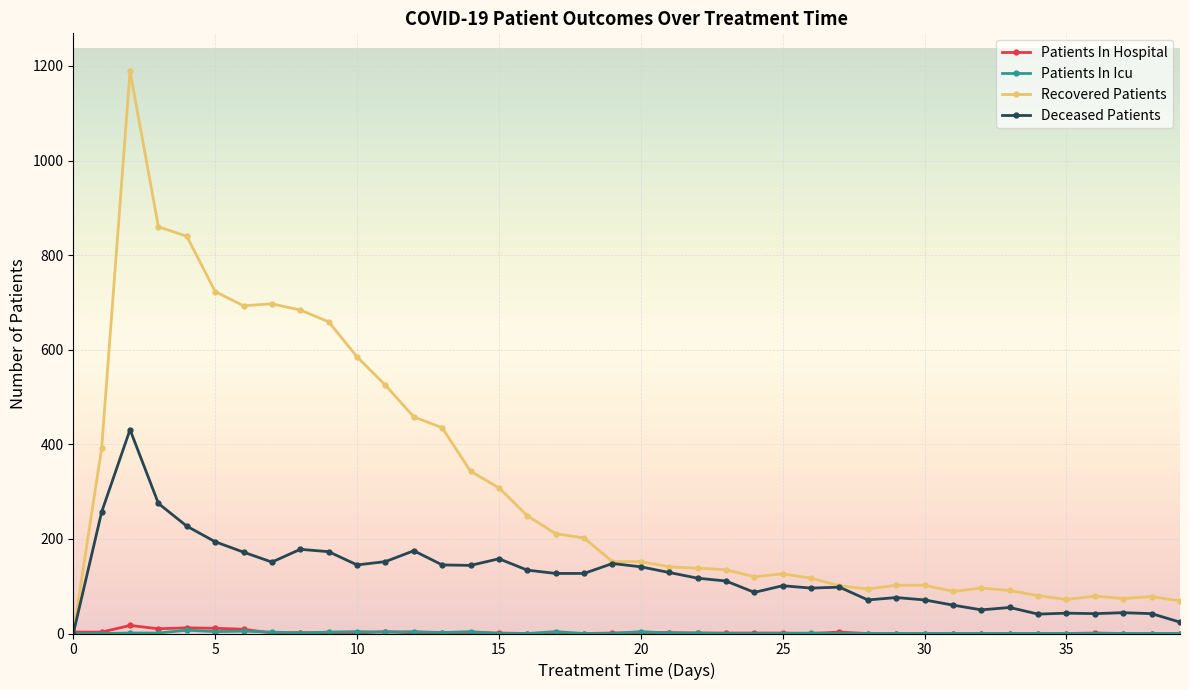

True or false: Recovered Patients has more than 0 points higher than both neighbors.

True